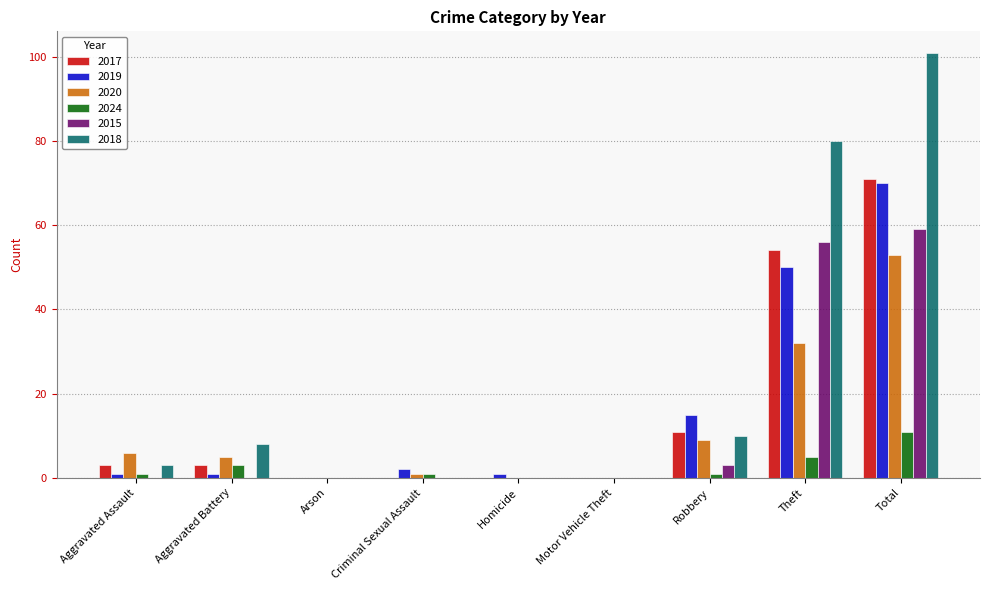

What is the sum of all 2015 values?

118